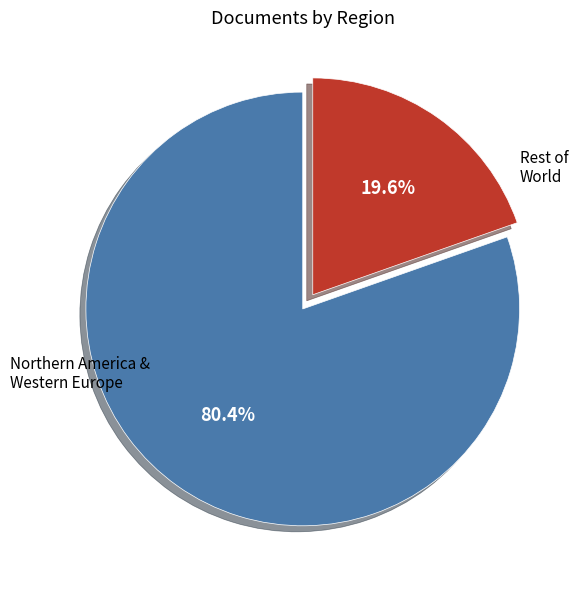

Does any single category account for the majority?

Yes